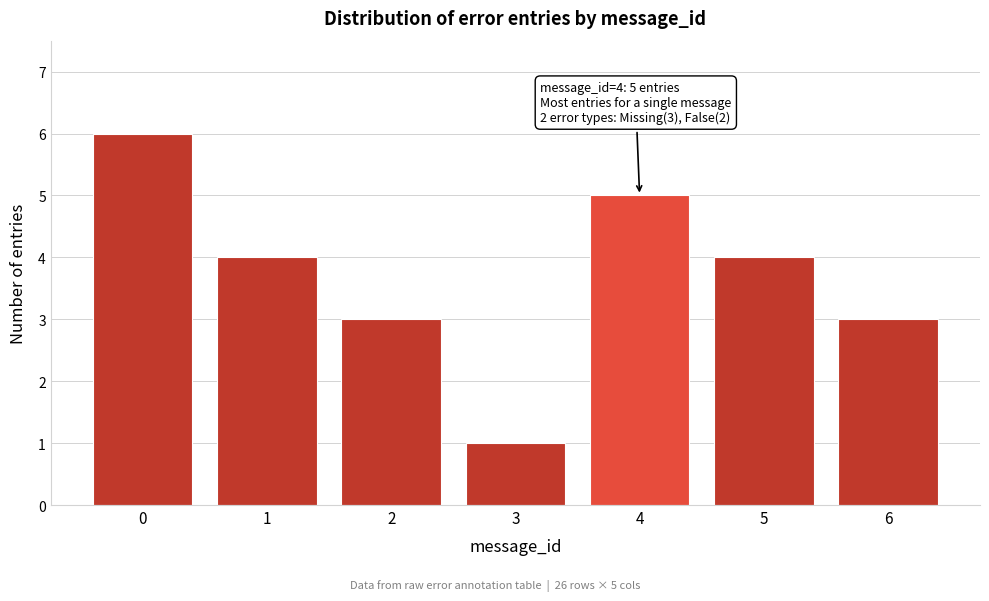

Reading left to right, what are all the values shown in this chart?

0=6	1=4	2=3	3=1	4=5	5=4	6=3